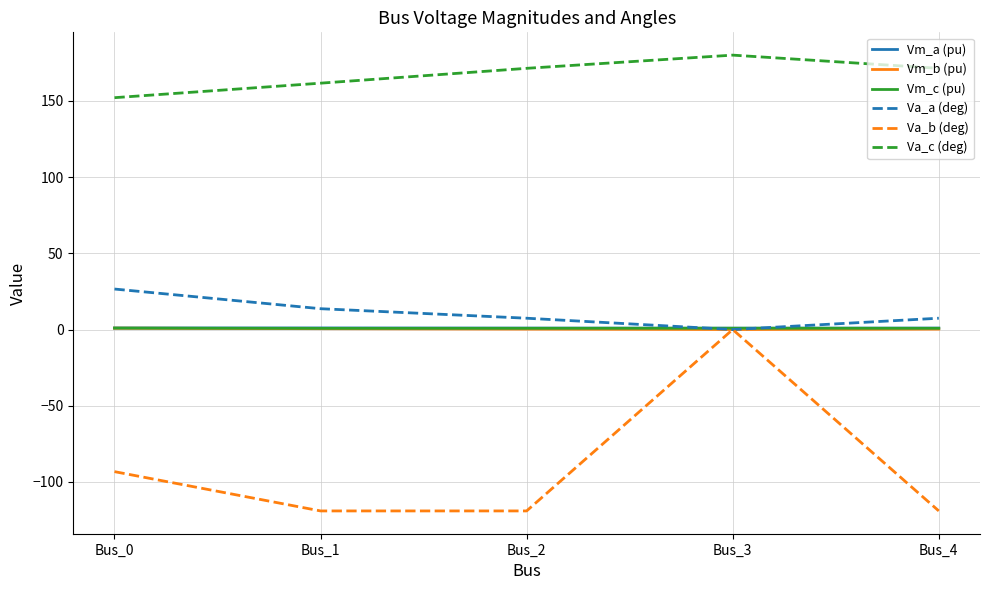

What is the greatest value displayed?

180.0